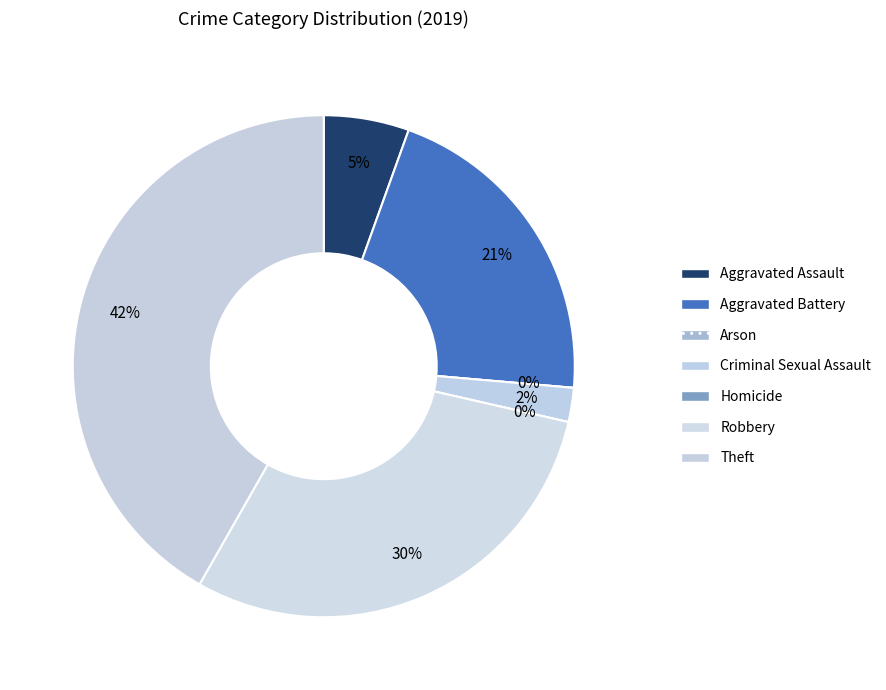

True or false: Homicide accounts for 0% of the total.

True